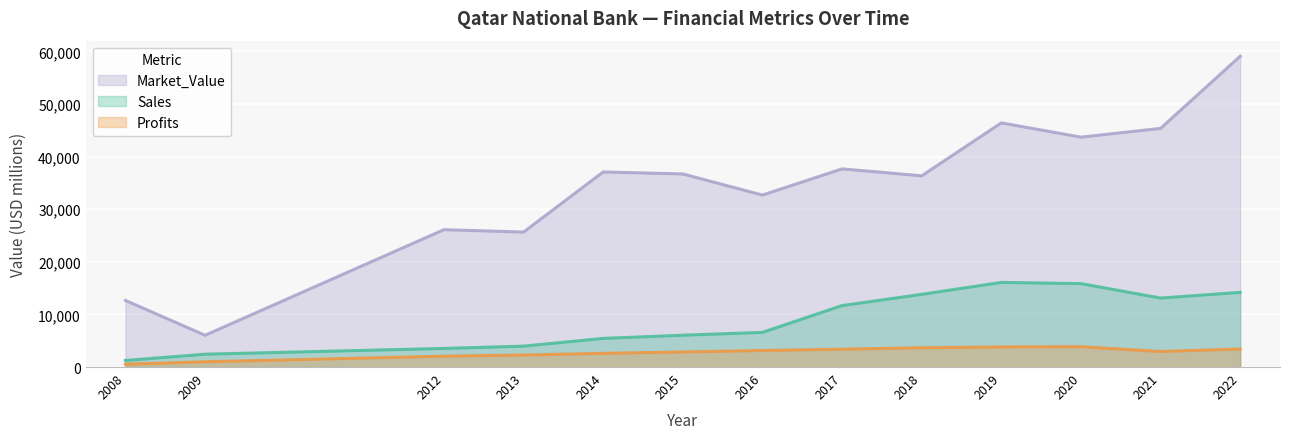

True or false: Market_Value has a value of 29673.7 at 2019.

False